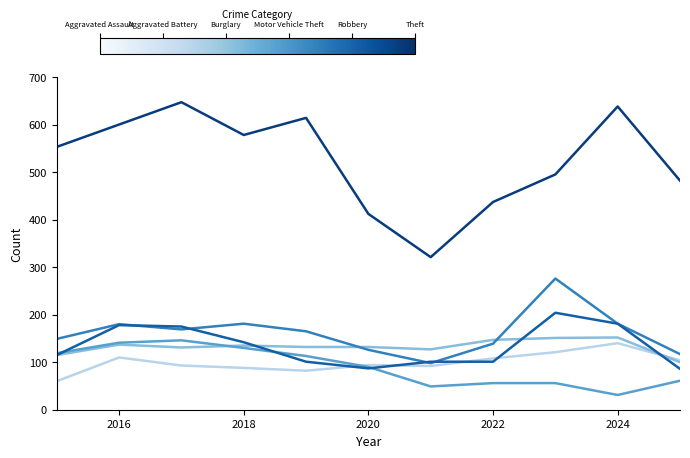

What is the greatest value displayed?

647